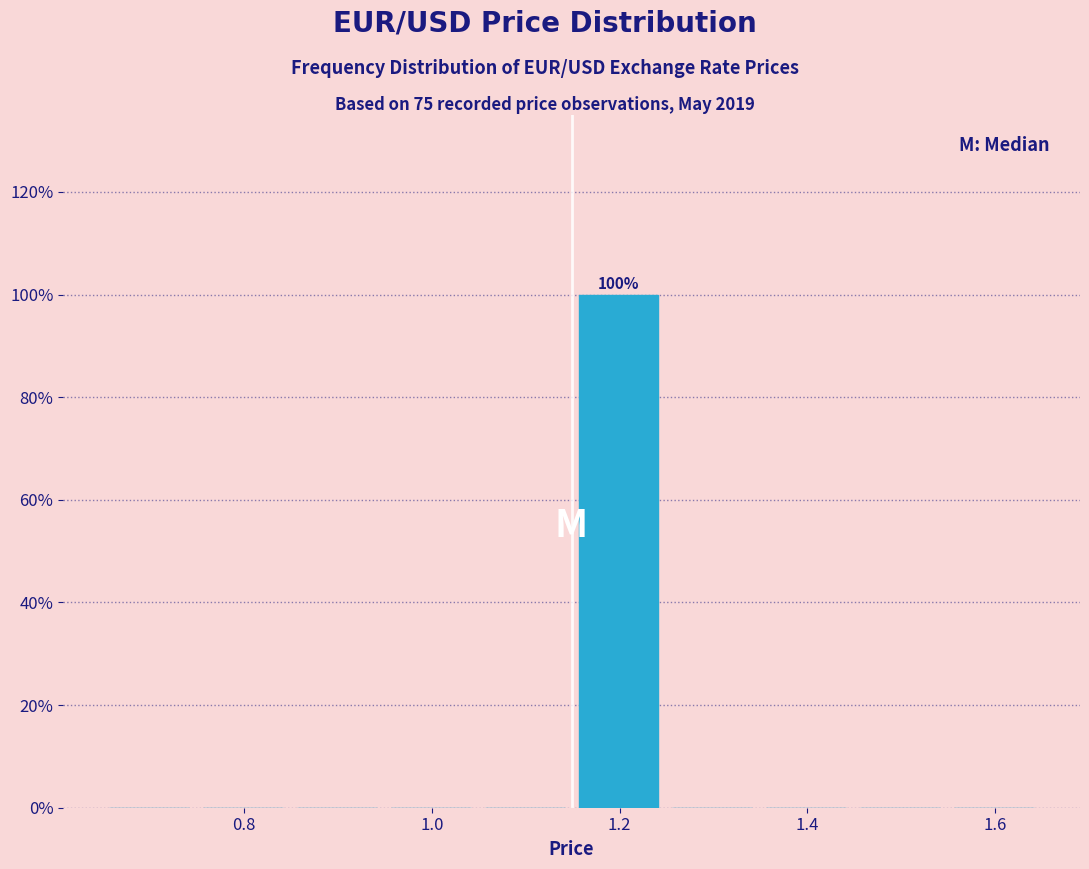

Over which range of the x-axis is the bar tallest?

1.14 to 1.24